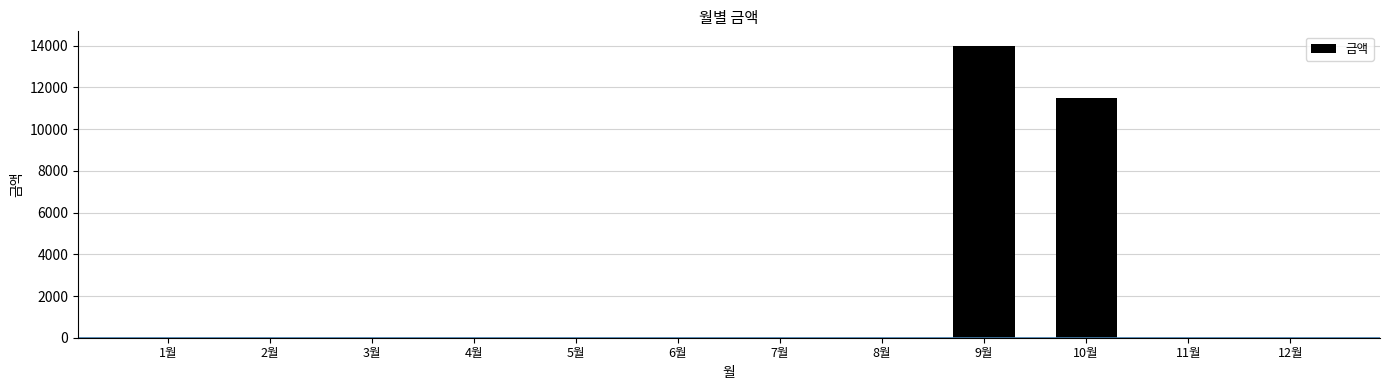

Between 7월 and 9월, which is larger?

9월